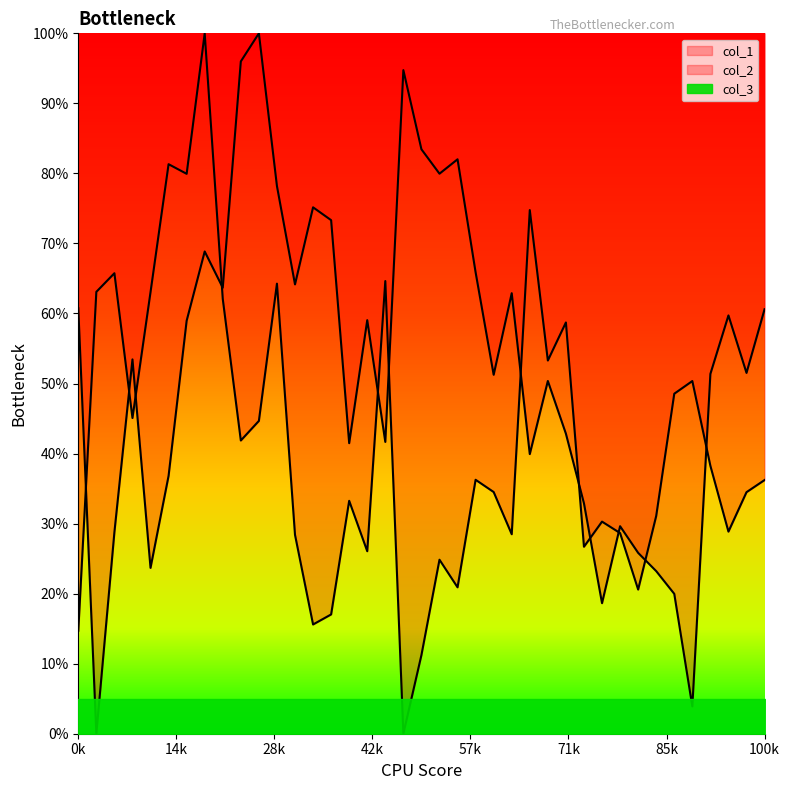

True or false: col_1 has a value of 0.4 at 12.

False